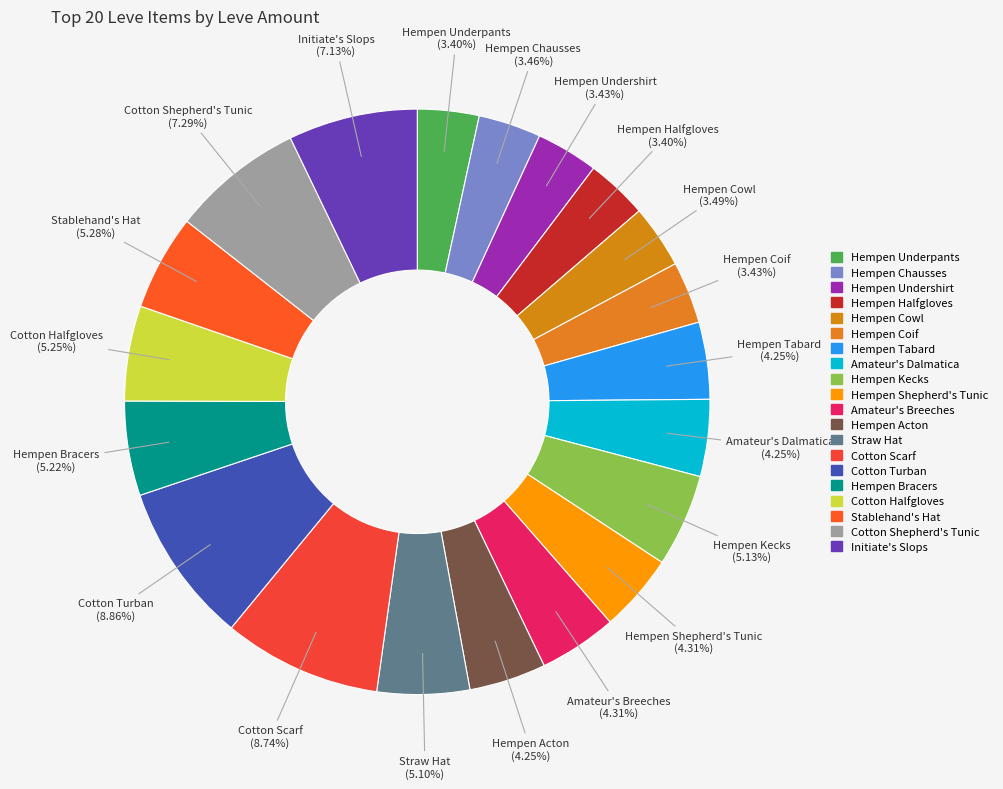

To the nearest percent, what percentage of the pie is Hempen Acton?

4%